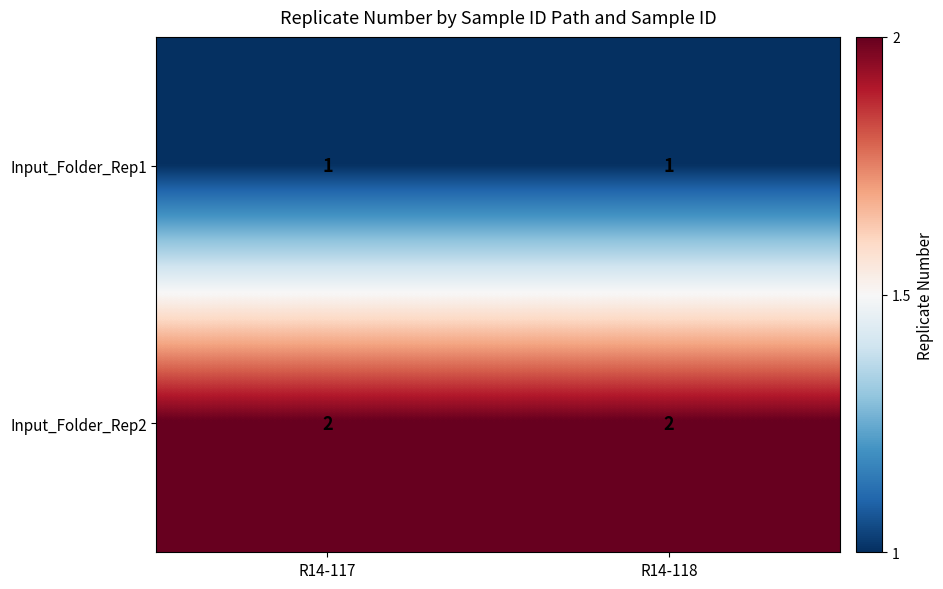

What is the total value across all series at R14-118?

3